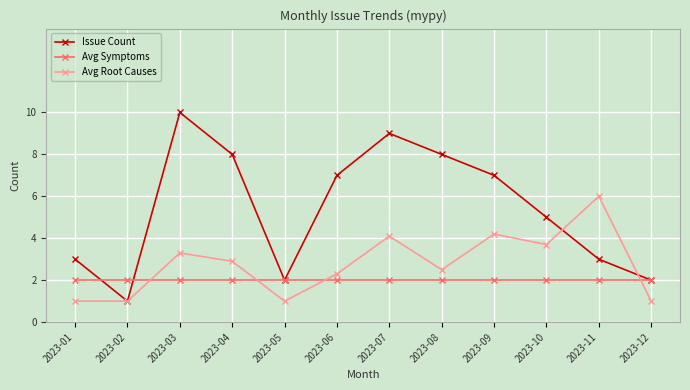

Reading left to right, transcribe all the data shown in this chart.

Issue Count: 3.0	1.0	10.0	8.0	2.0	7.0	9.0	8.0	7.0	5.0	3.0	2.0
Avg Symptoms: 2.0	2.0	2.0	2.0	2.0	2.0	2.0	2.0	2.0	2.0	2.0	2.0
Avg Root Causes: 1.0	1.0	3.3	2.9	1.0	2.3	4.1	2.5	4.2	3.7	6.0	1.0